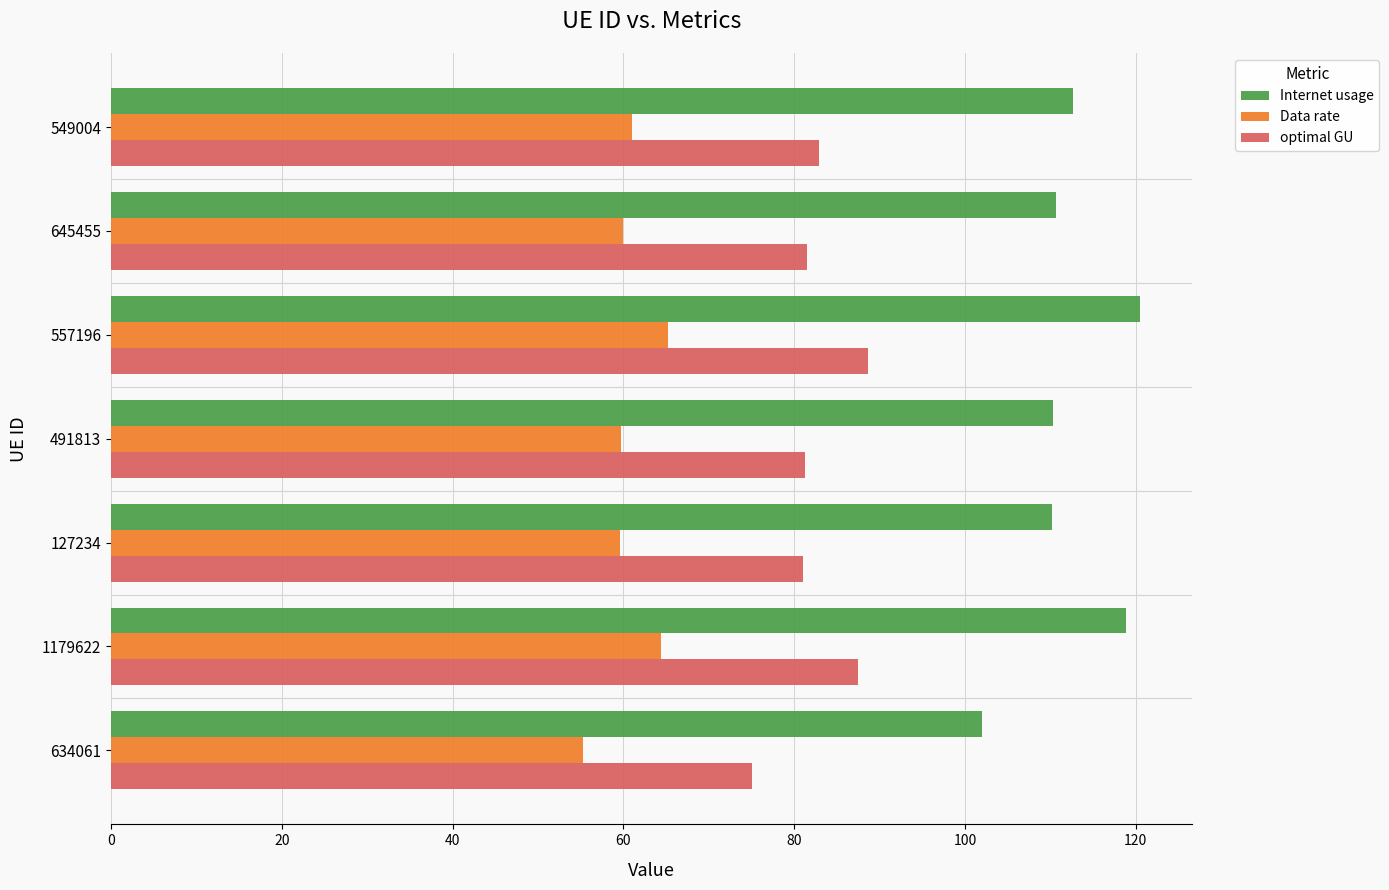

How many data points in Data rate are less than 59?

1